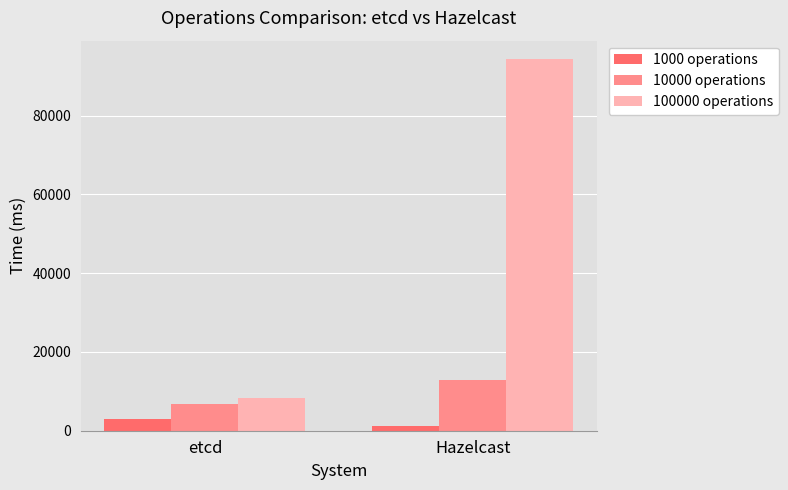

What is the total value across all series at etcd?

17996.2